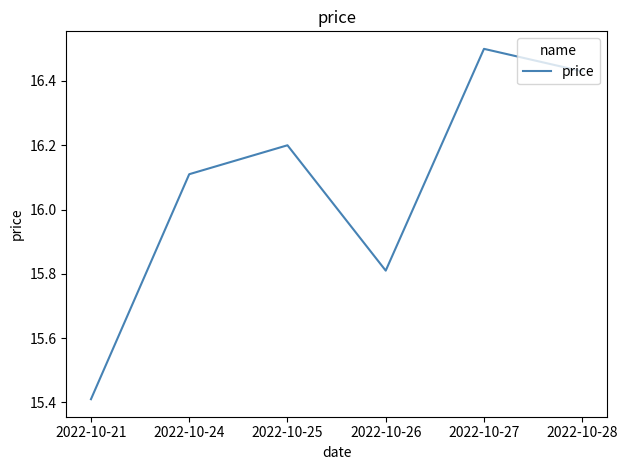

What is the difference between the second highest and minimum values?

1.0